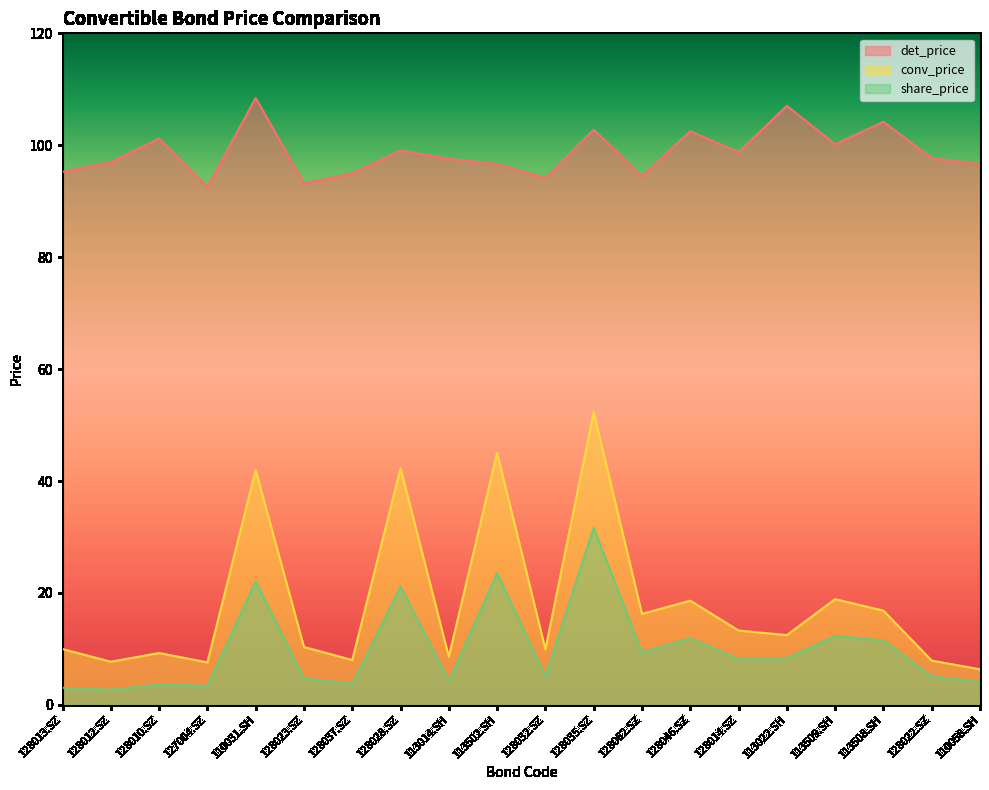

Which series has the largest total across all categories?

det_price